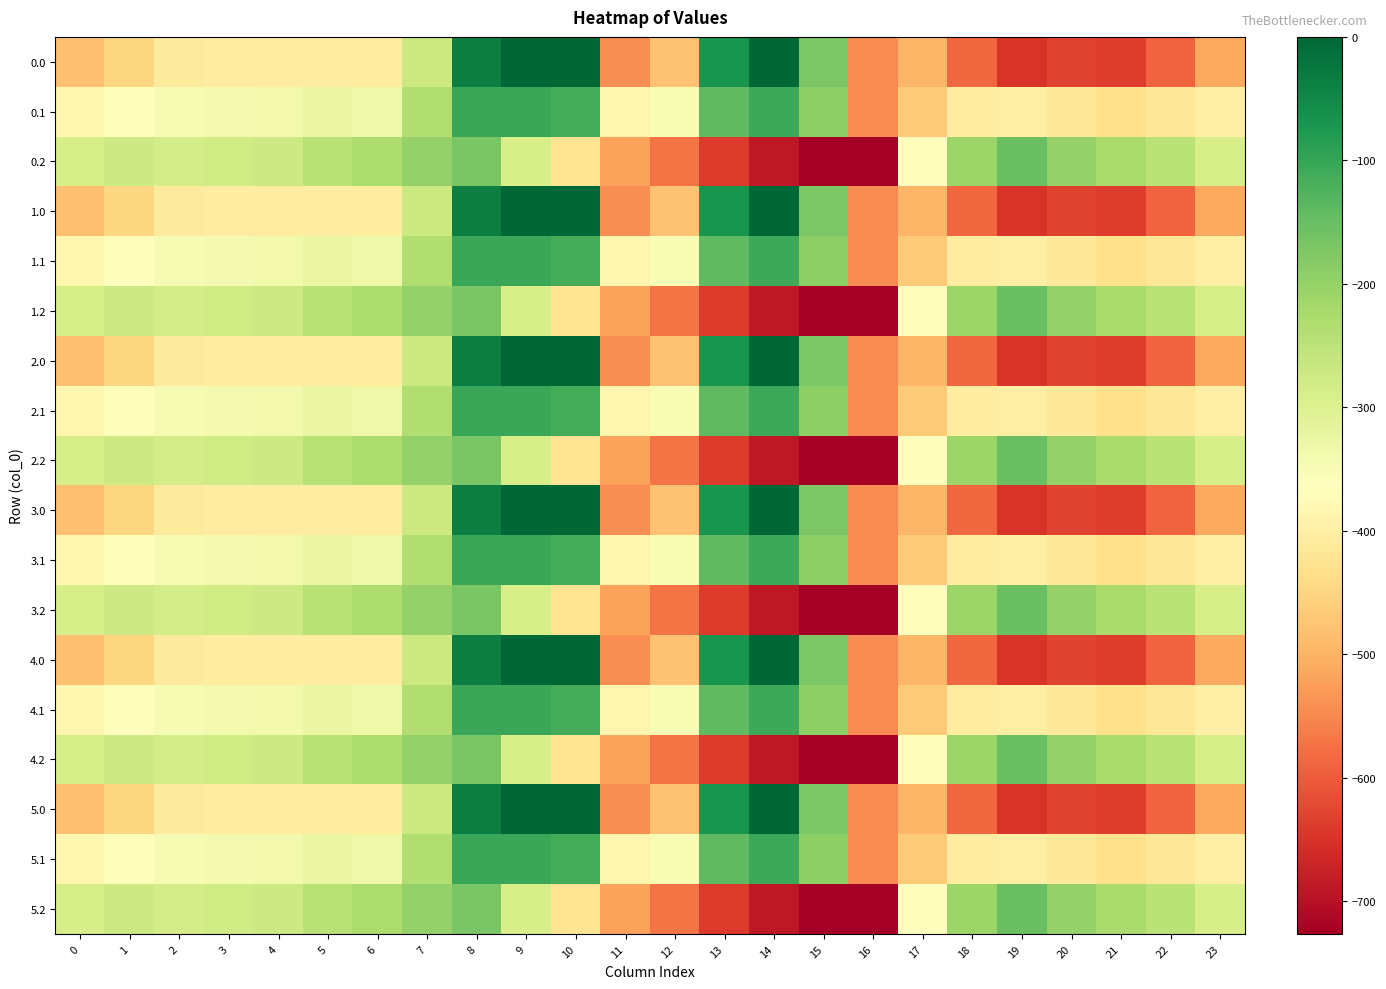

Rank the series at 15 from lowest to highest value.

0.2, 1.2, 2.2, 3.2, 4.2, 5.2, 0.1, 1.1, 2.1, 3.1, 4.1, 5.1, 0.0, 1.0, 2.0, 3.0, 4.0, 5.0